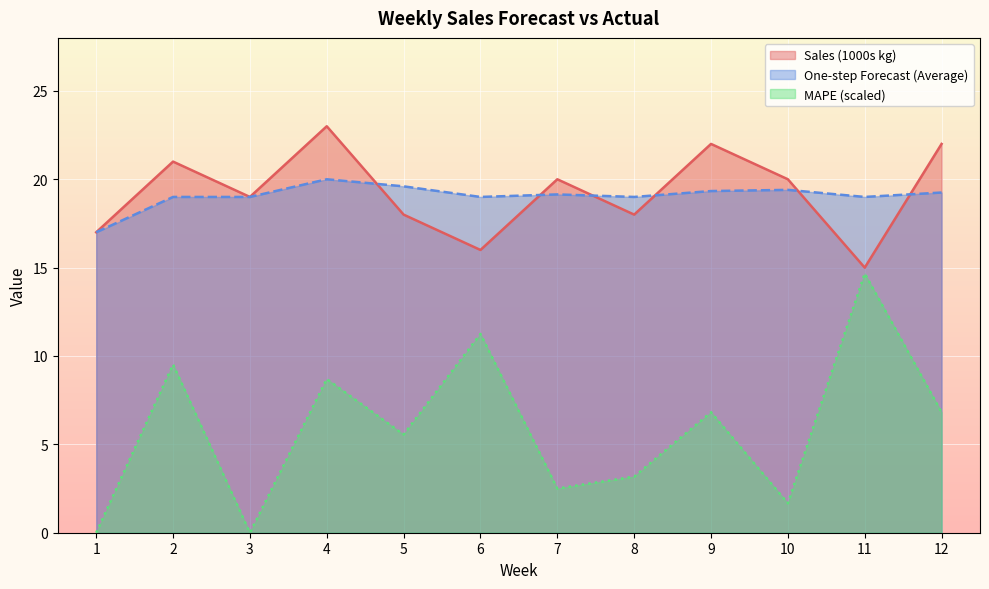

What are all the series names shown in the legend?

Sales (1000s kg), One-step Forecast (Average), MAPE (scaled)